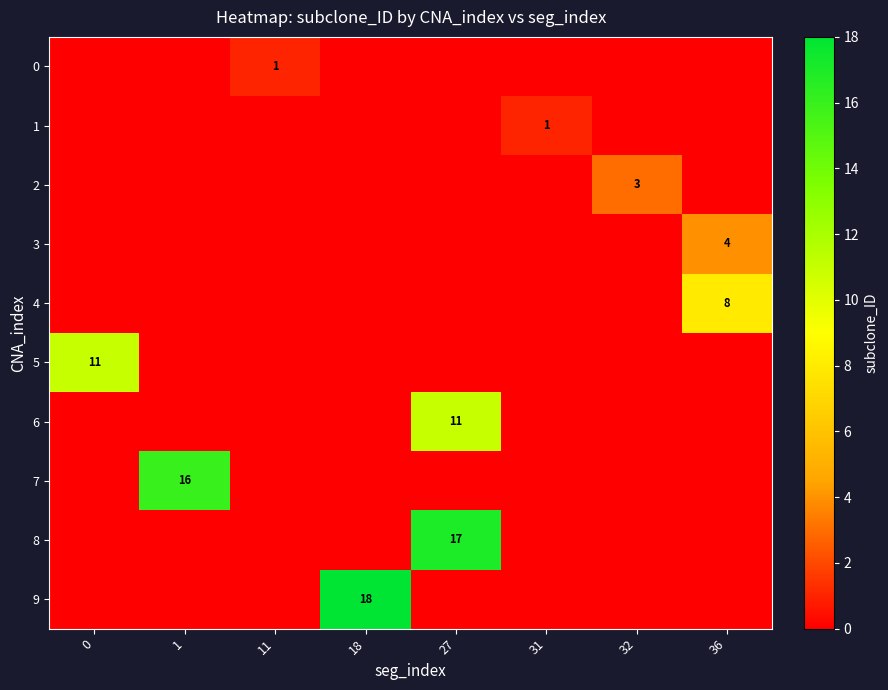

List the labels in order of row_3 value, smallest first.

0, 1, 11, 18, 27, 31, 32, 36